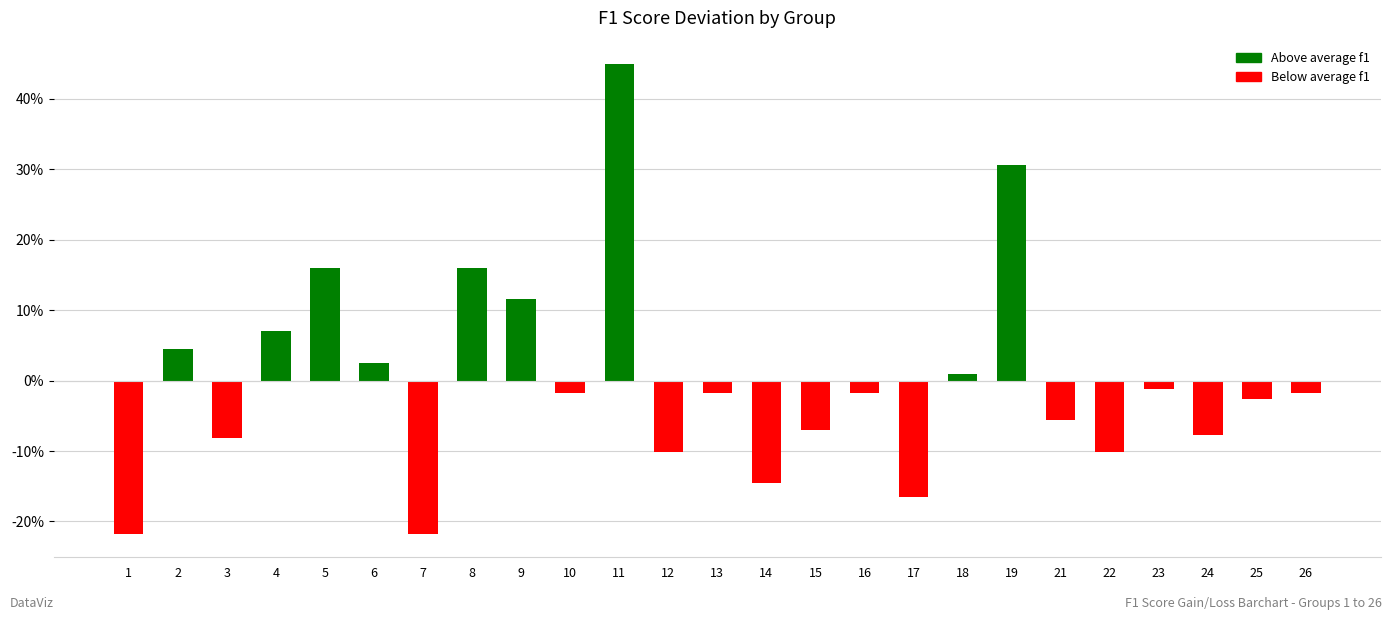

Reading left to right, extract all data points from this chart.

1=-0.2	2=0.0	3=-0.1	4=0.1	5=0.2	6=0.0	7=-0.2	8=0.2	9=0.1	10=-0.0	11=0.4	12=-0.1	13=-0.0	14=-0.1	15=-0.1	16=-0.0	17=-0.2	18=0.0	19=0.3	21=-0.1	22=-0.1	23=-0.0	24=-0.1	25=-0.0	26=-0.0